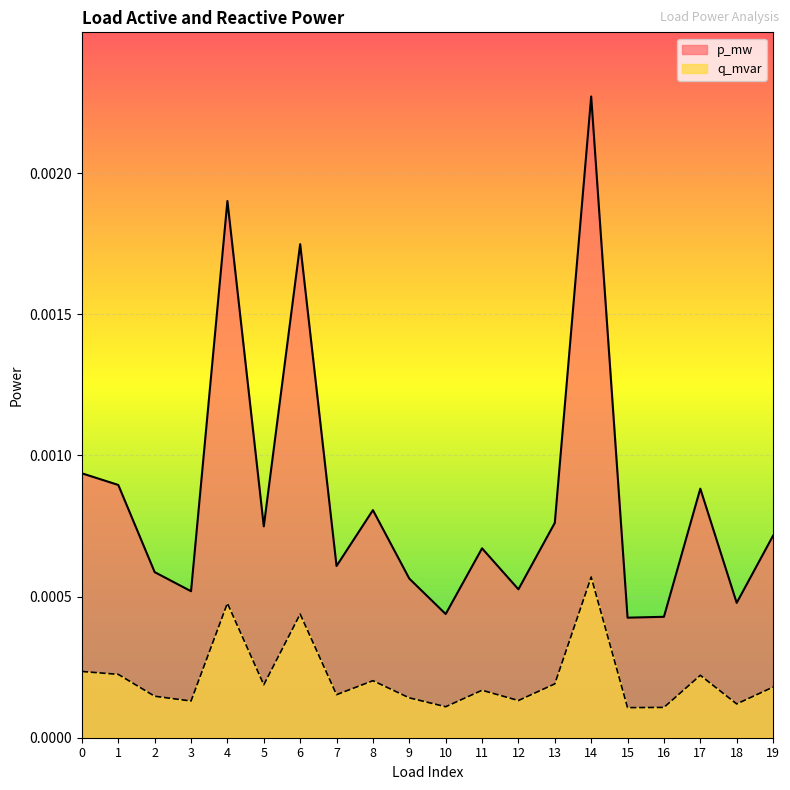

At how many categories does at least one series exceed 0?

20